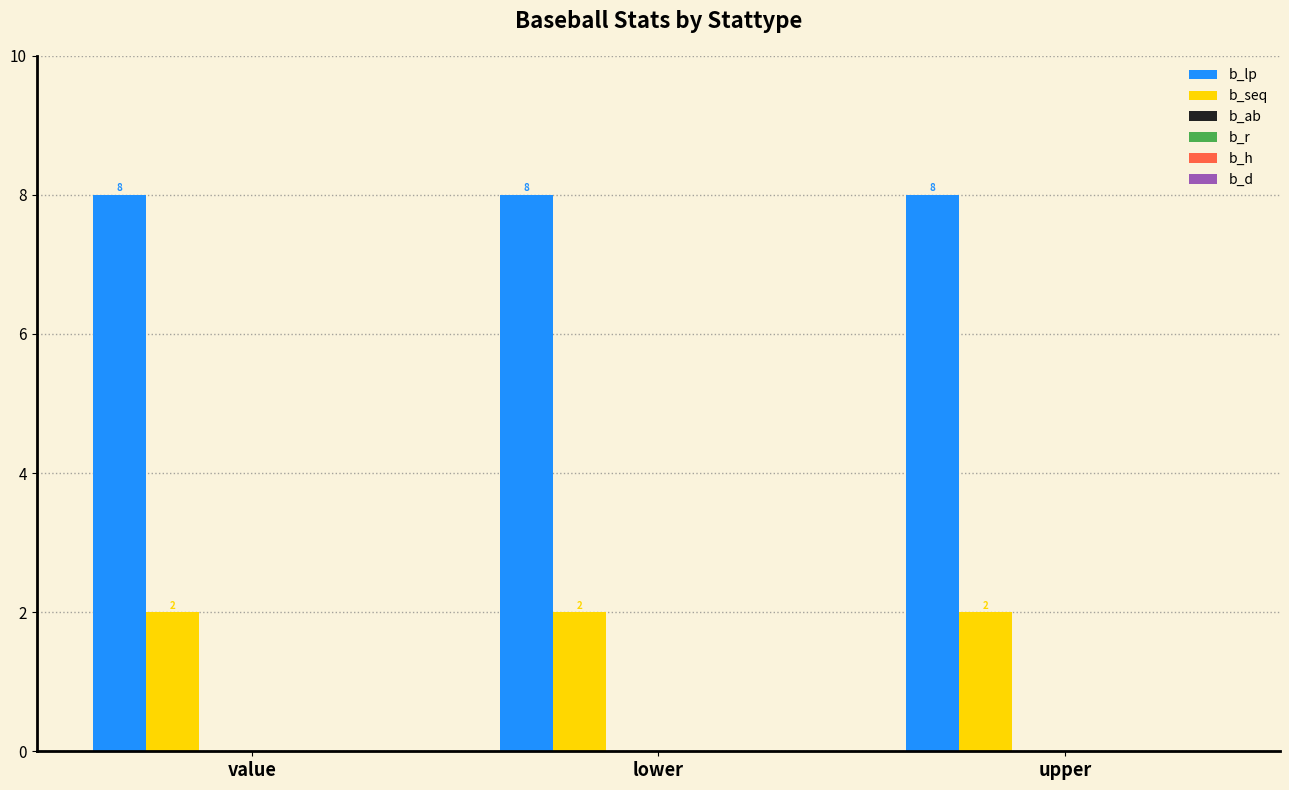

List the series in order of their overall mean, highest first.

b_lp, b_seq